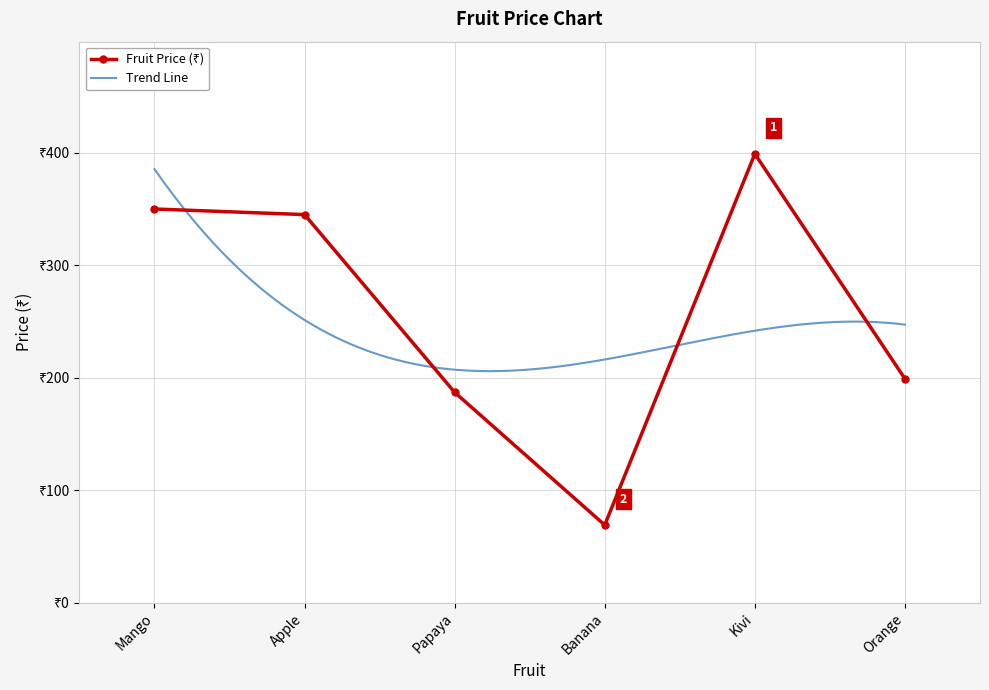

List the labels in order of value, smallest first.

Banana, Papaya, Orange, Apple, Mango, Kivi